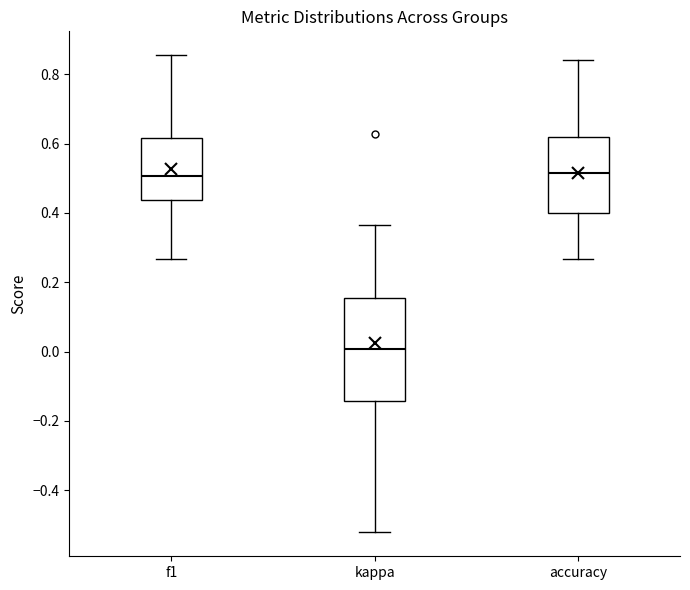

Reading left to right, transcribe this box plot: for each box, give where its median line is, the range the box spans, and where its two whiskers end, as read against the y-axis. The values are not printed on the chart, so give them approximately, as read against the axis.

f1: median 0.50, box 0.44 to 0.62, whiskers 0.26 to 0.86
kappa: median 0.00, box -0.14 to 0.16, whiskers -0.52 to 0.36
accuracy: median 0.52, box 0.40 to 0.62, whiskers 0.26 to 0.84